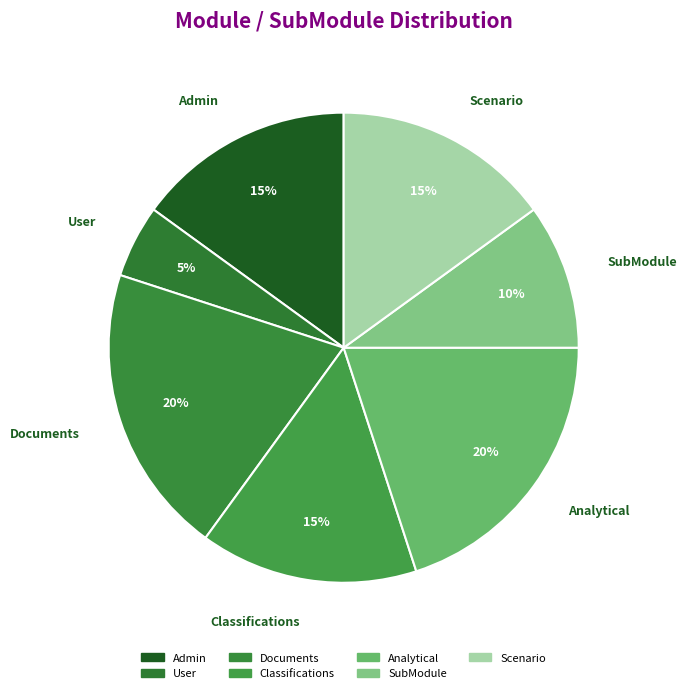

Is it true that Analytical is 13% of the pie?

False